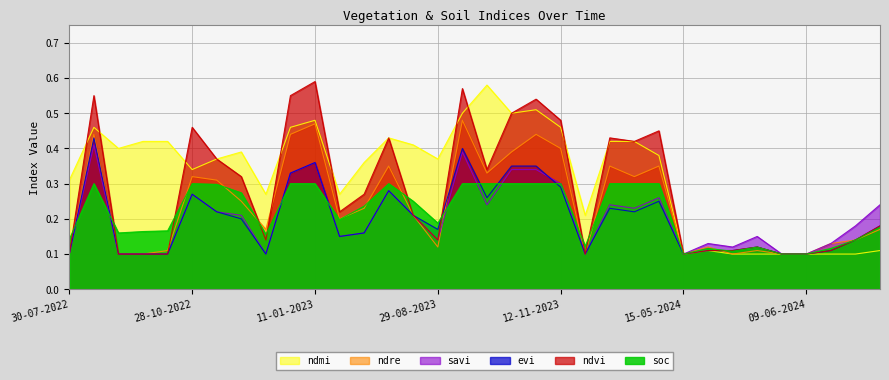

What is the value of the evi point at the 32nd from the left?

0.1